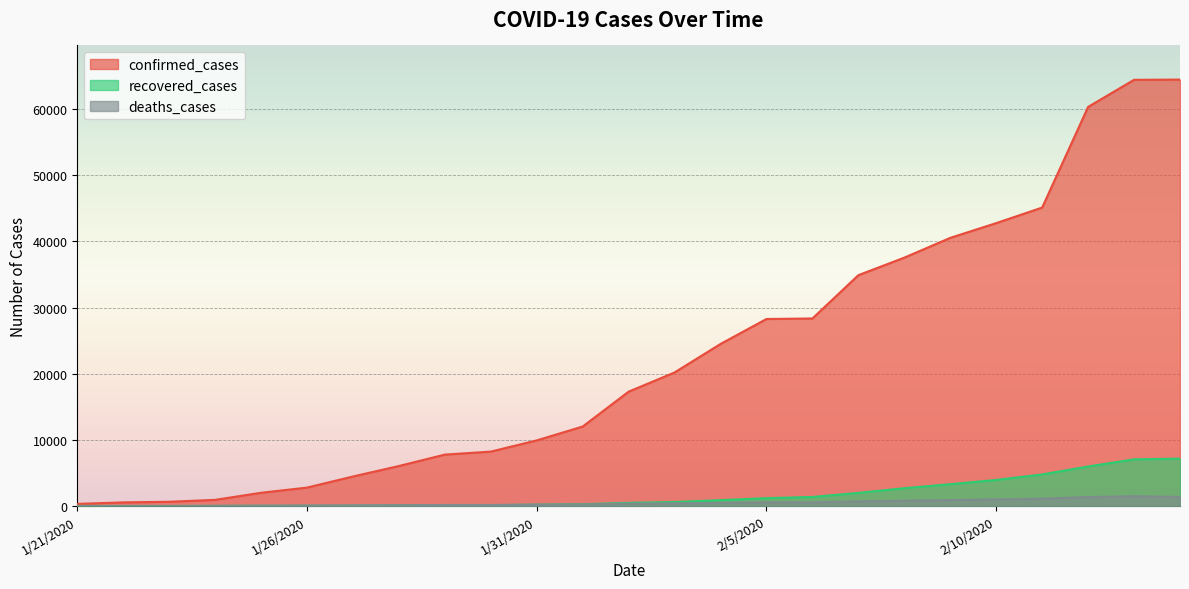

What is the total value across all series at 2/11/2020?

51013